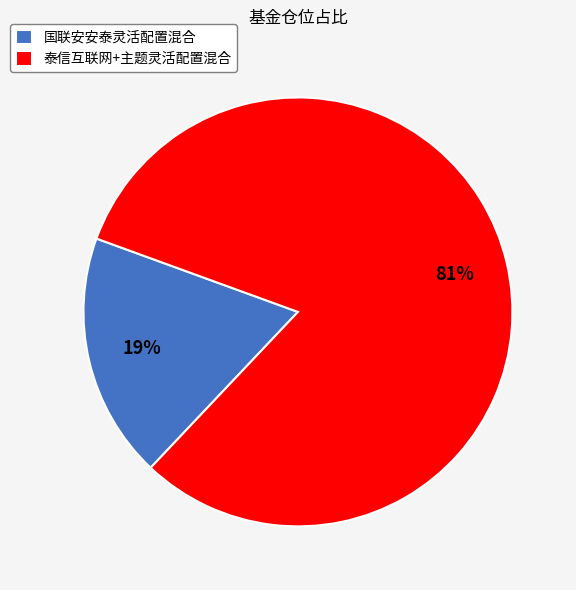

Between 国联安安泰灵活配置混合 and 泰信互联网+主题灵活配置混合, which is larger?

泰信互联网+主题灵活配置混合